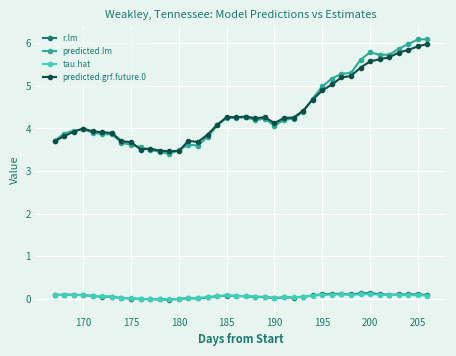

True or false: r.lm has more than 2 interior local peaks.

True